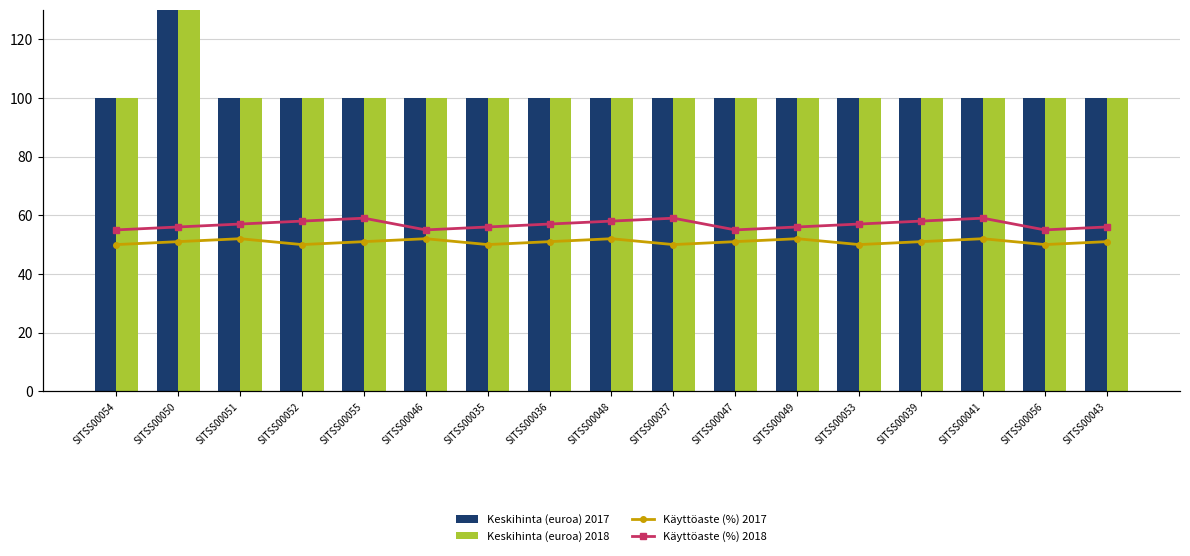

At how many categories does at least one series exceed 168?

1